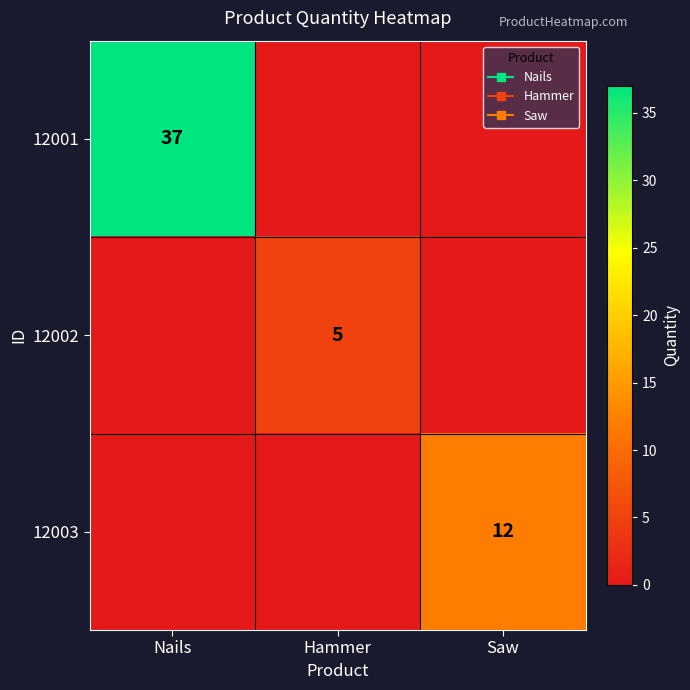

What is the average value of the 12001 series?

12